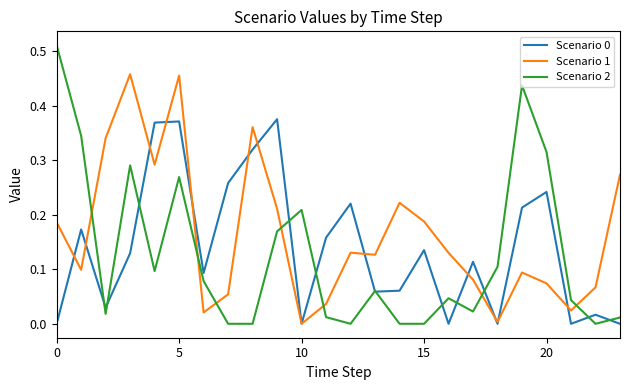

Which series has the largest total across all categories?

Scenario 1